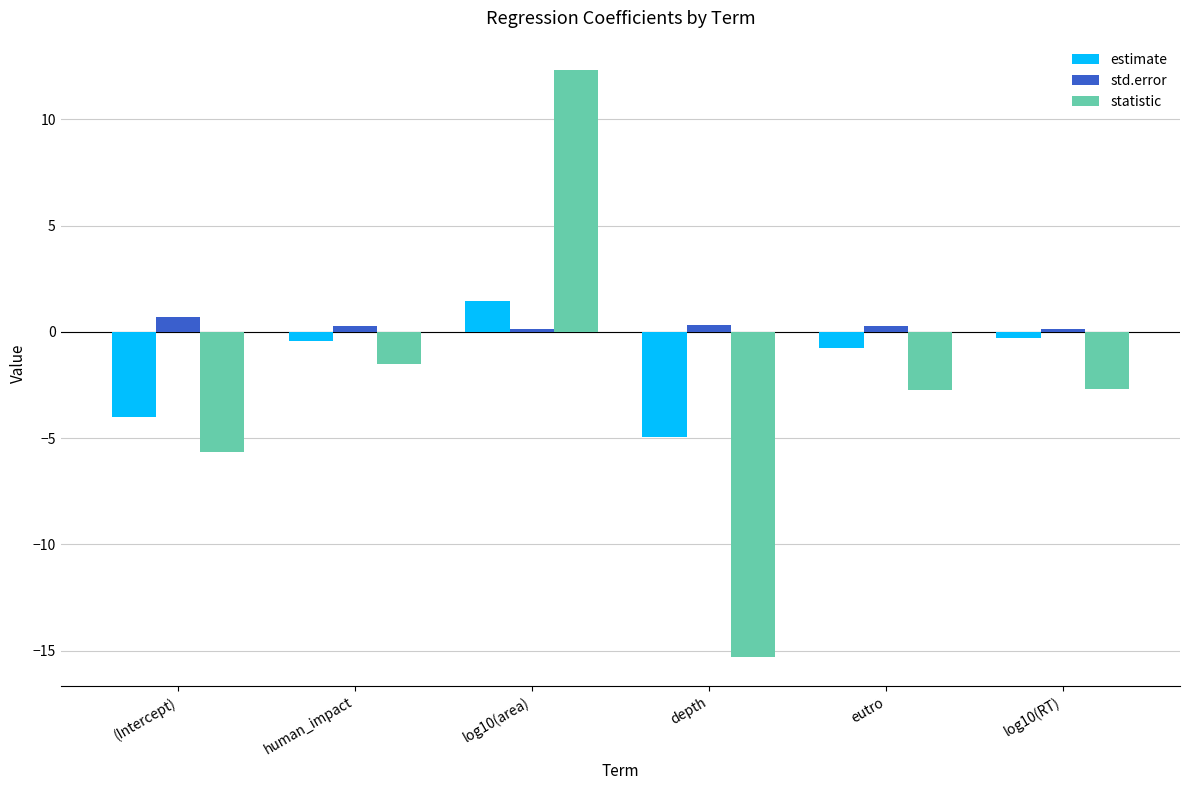

What is the sum of all estimate values?

-9.0